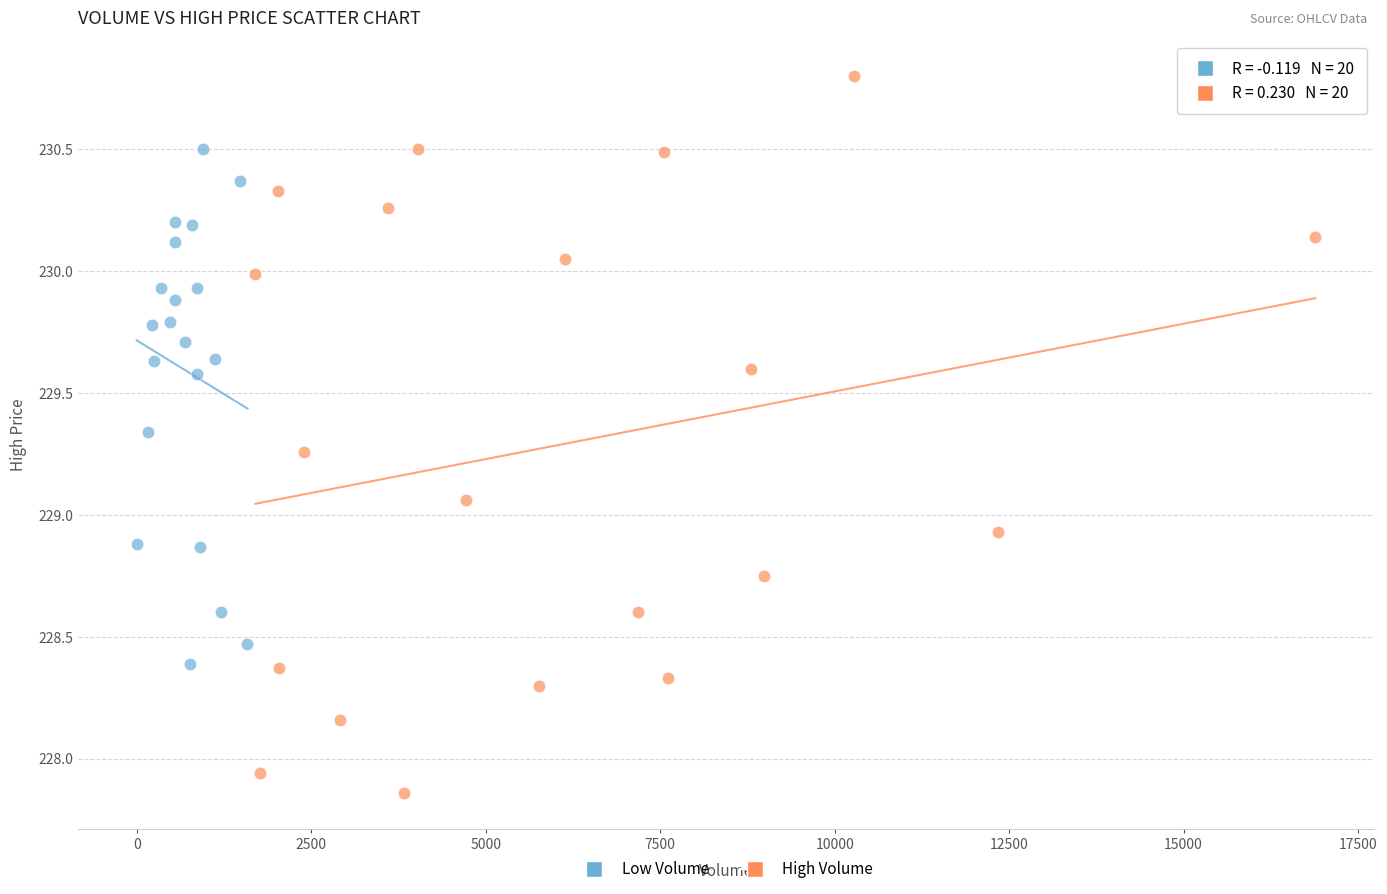

Which series contains the highest Y value?

High Volume